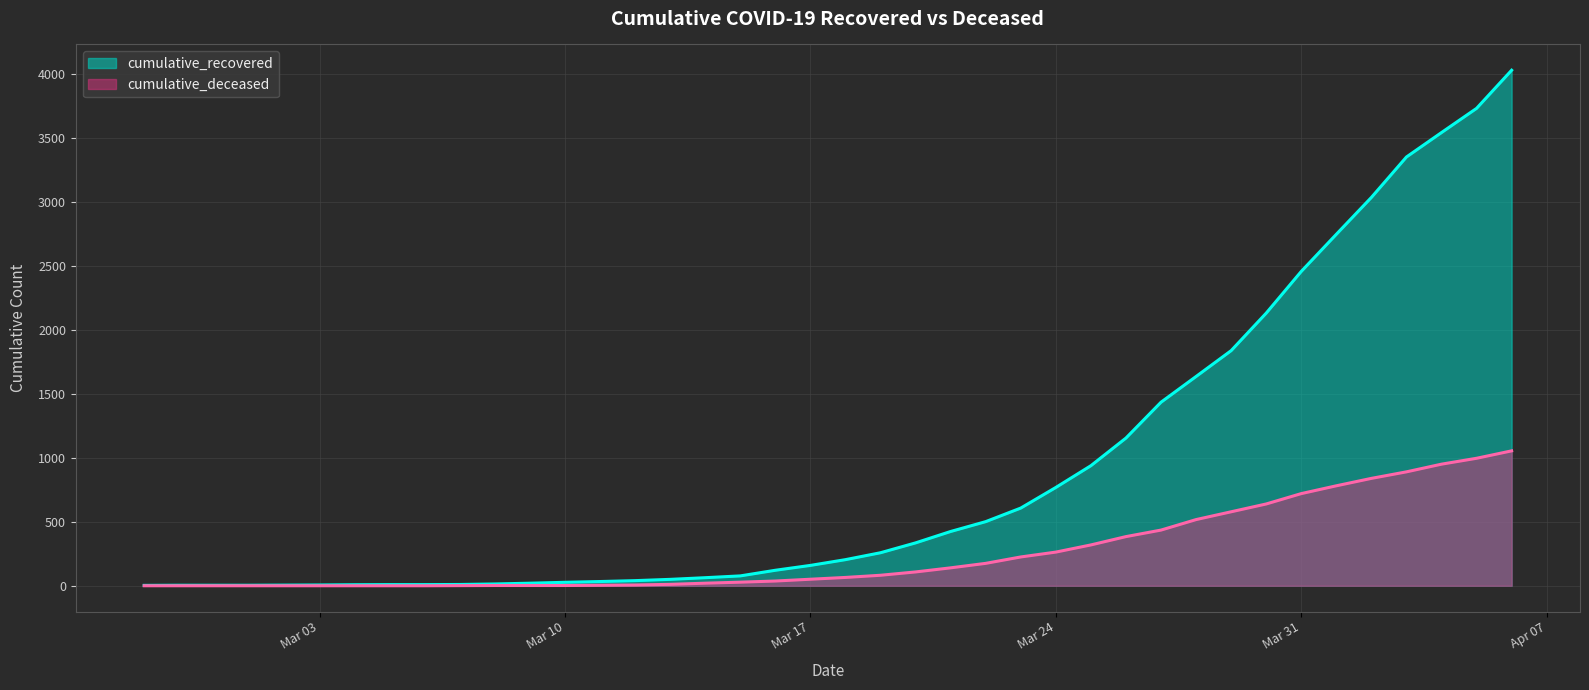

What is the difference between the maximum and minimum values in the cumulative_recovered series?

4025